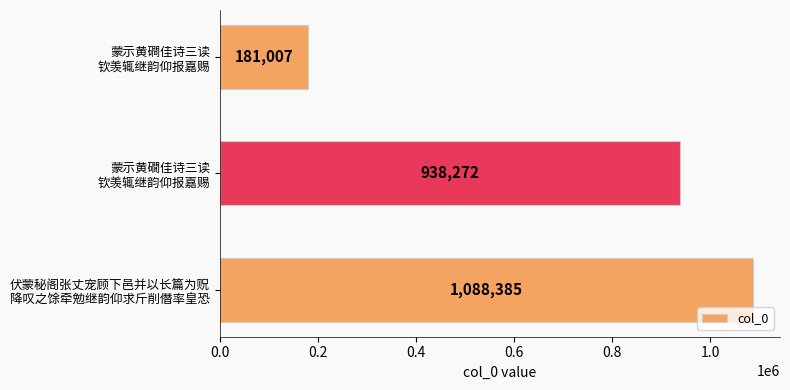

At which category does the chart reach its peak across all series?

伏蒙秘阁张丈宠顾下邑并以长篇为贶
降叹之馀牵勉继韵仰求斤削僭率皇恐